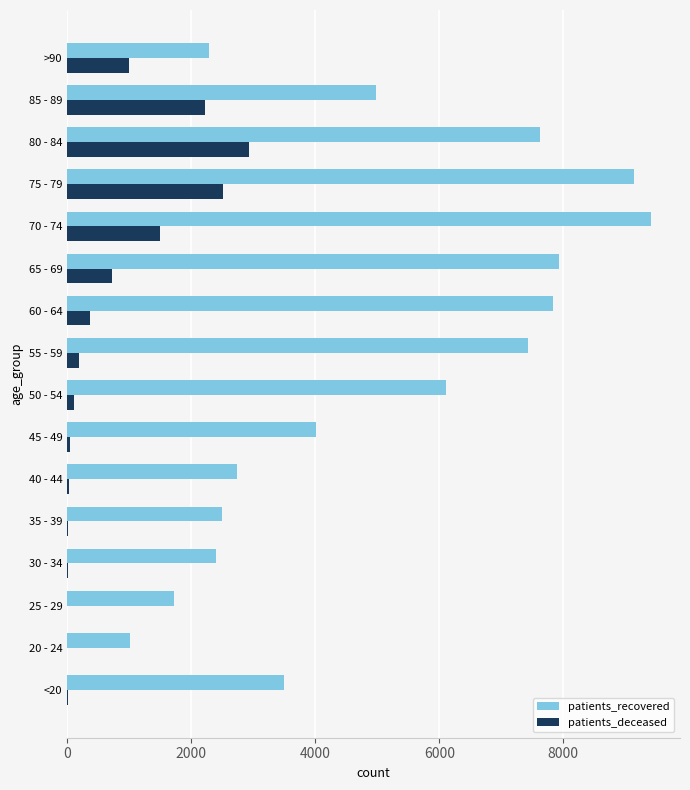

Where is patients_recovered nearest to the value 5213?

85 - 89